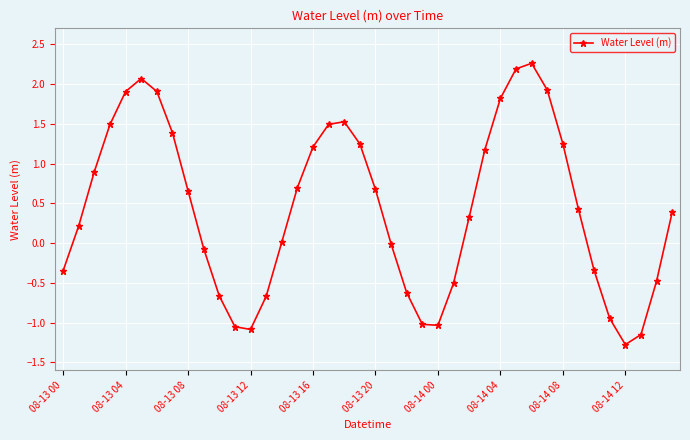

True or false: the data has more than 2 interior local peaks.

True